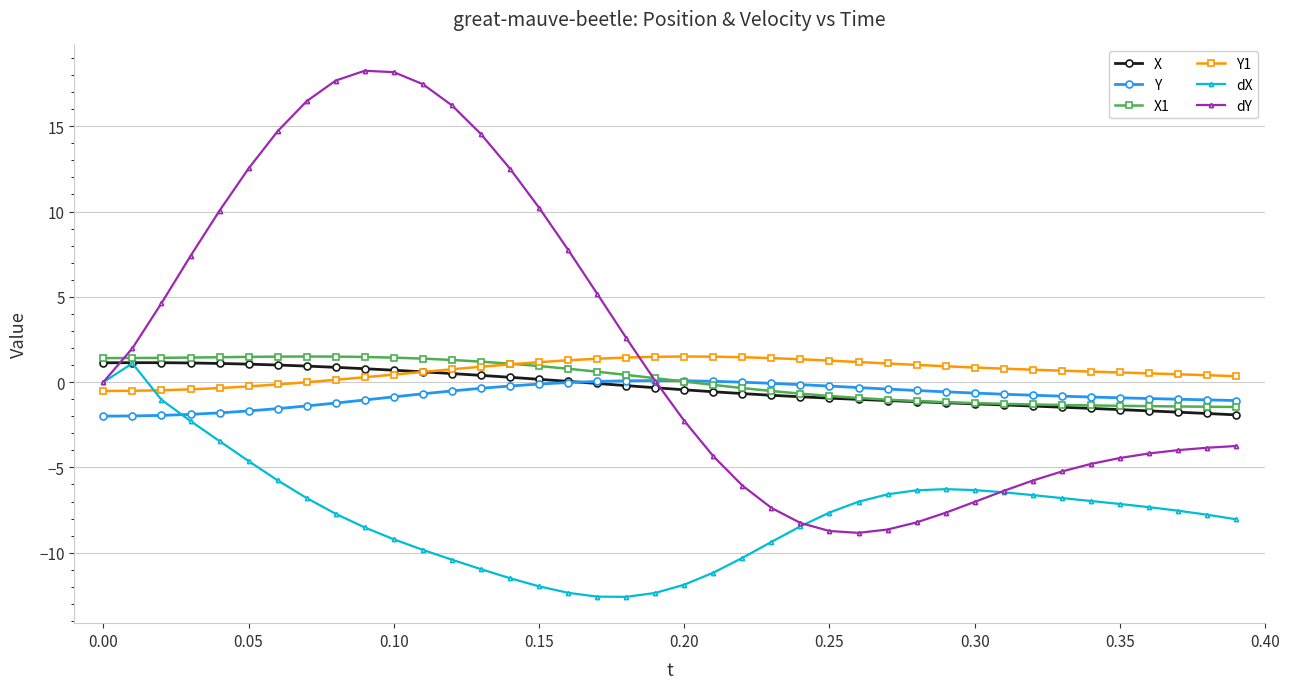

How many lines are shown in the chart?

6